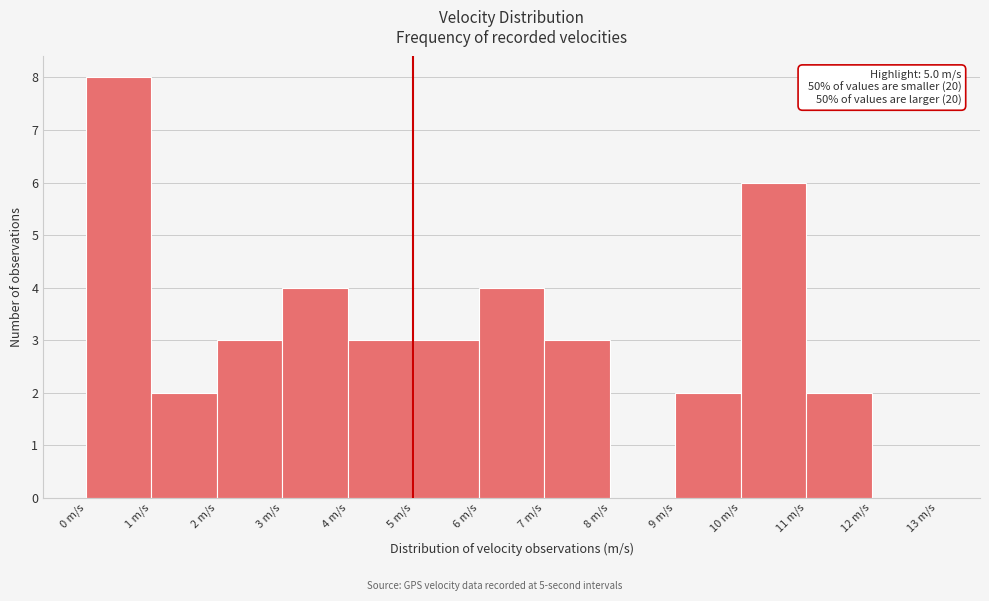

Which range on the x-axis has the tallest bar?

0 to 1